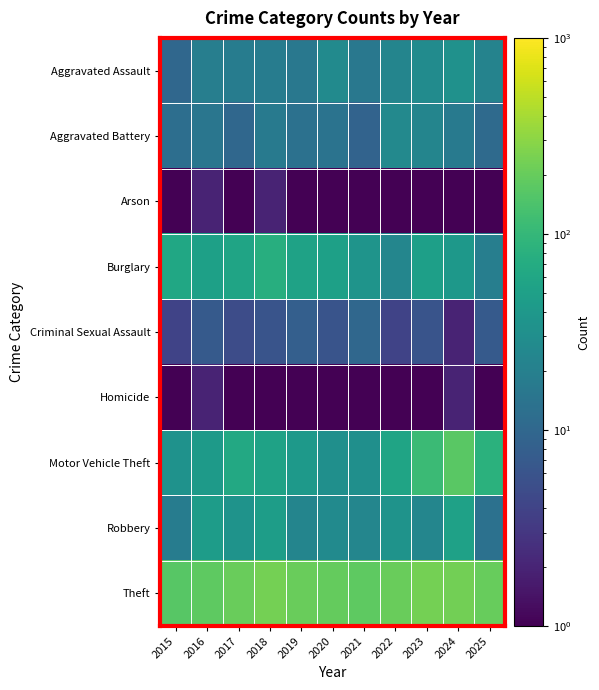

Which series changed the most between 2020 and 2024?

Motor Vehicle Theft